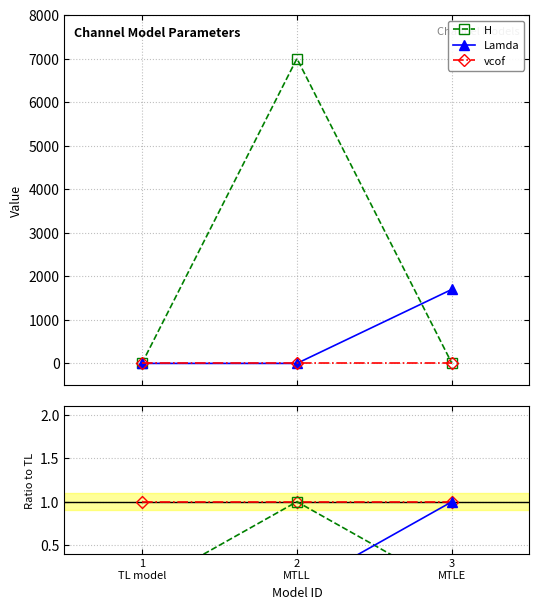

Which series has the largest range (max minus min)?

H